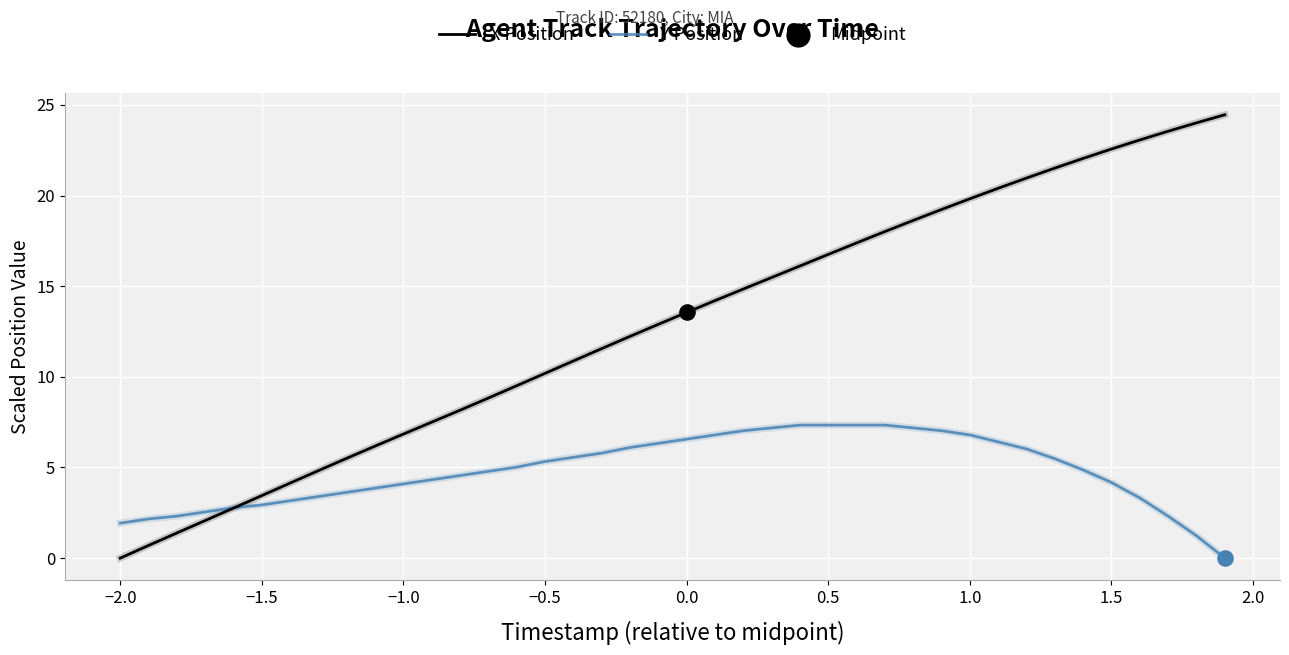

At how many categories does at least one series exceed 17?

14